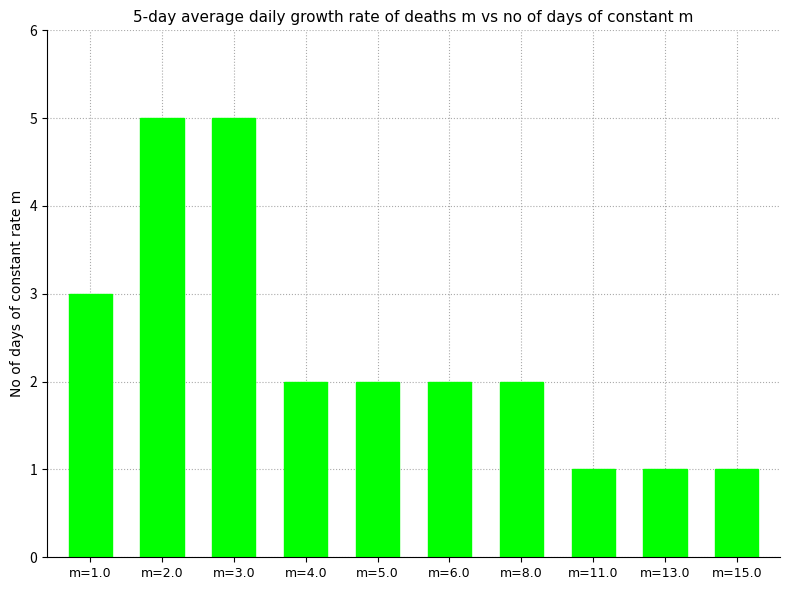

What is the maximum value shown in the chart?

5